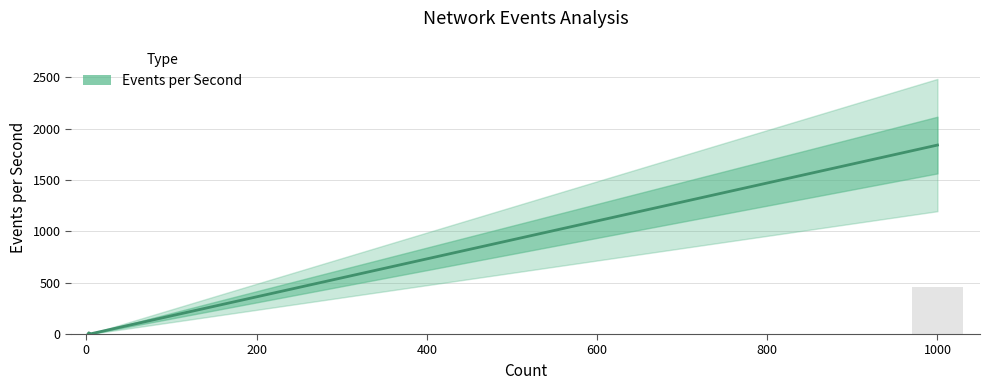

How many values are below 12?

2